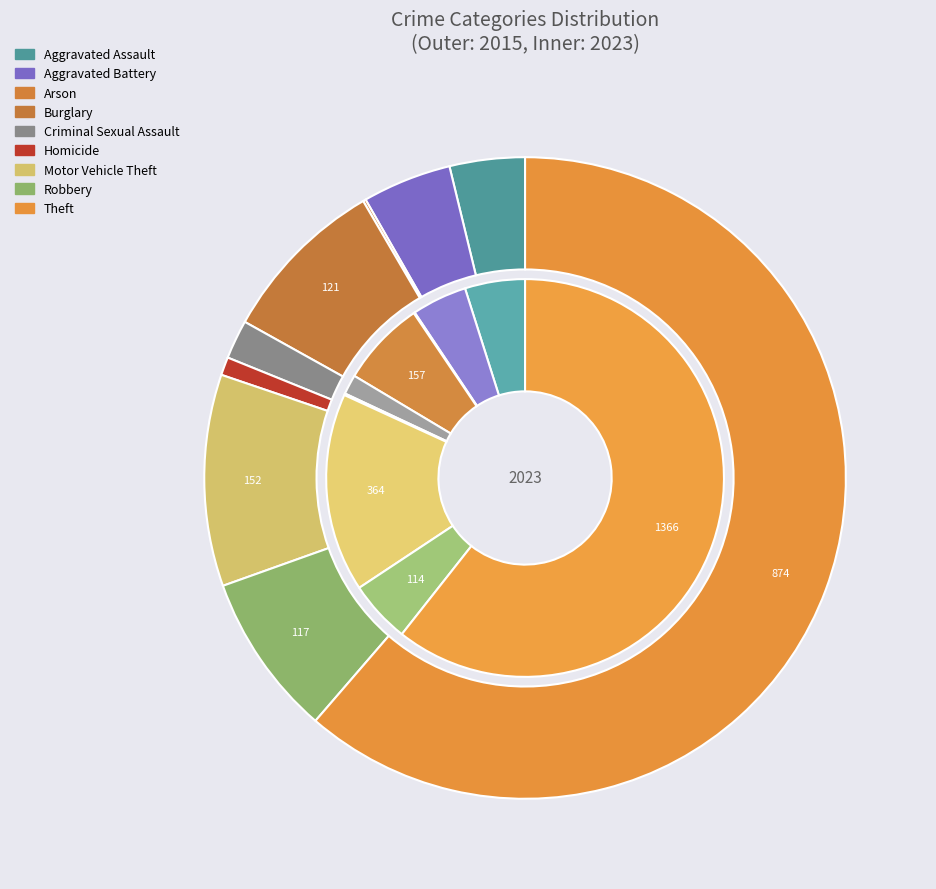

To the nearest percent, what percentage of the pie is values_2015?

4%